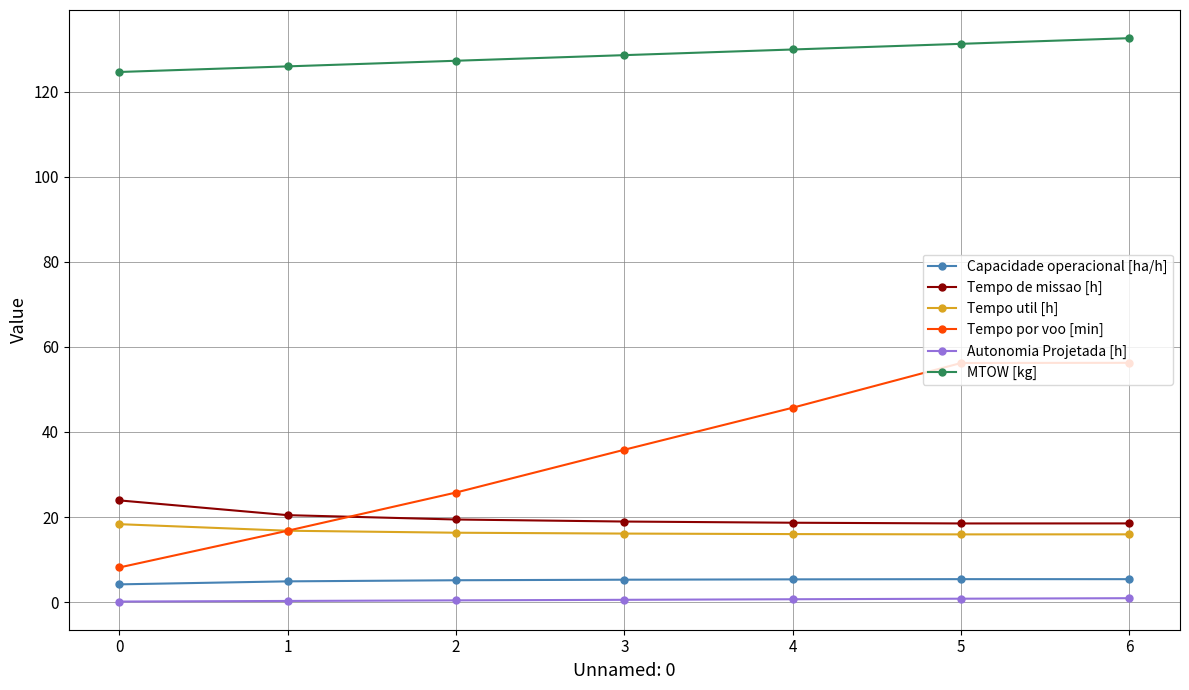

Read the Capacidade operacional [ha/h] value at 0.

4.2